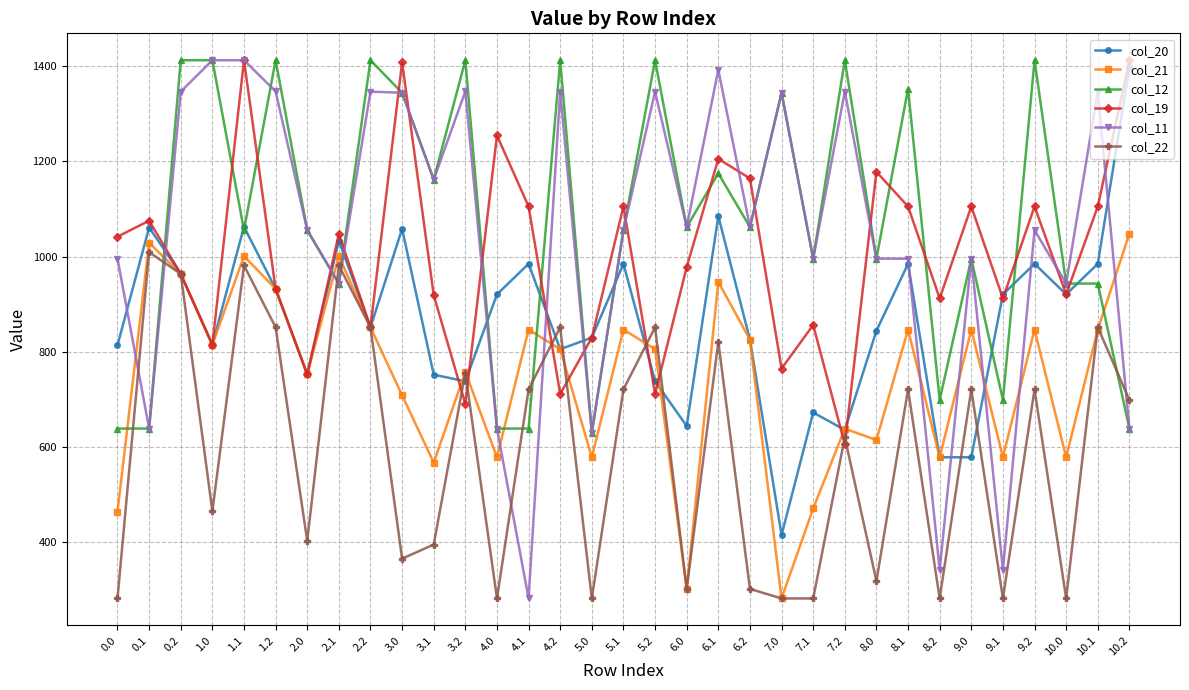

How many series are shown in this chart?

6